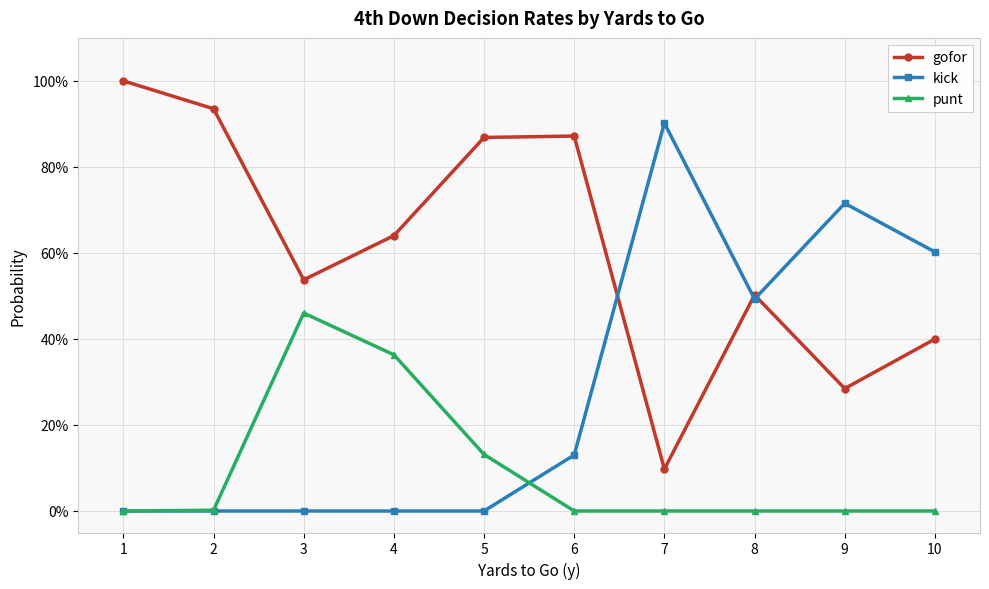

True or false: punt and gofor cross at least once.

False